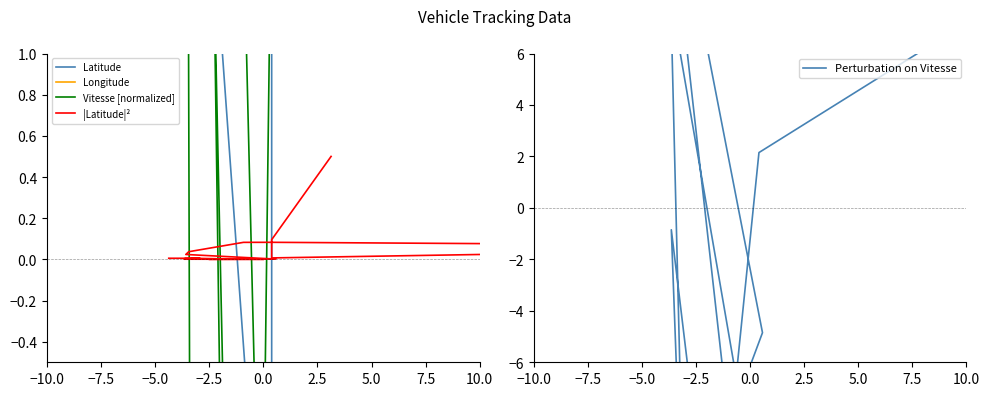

How many interior local peaks does the Vitesse [normalized] series have?

4